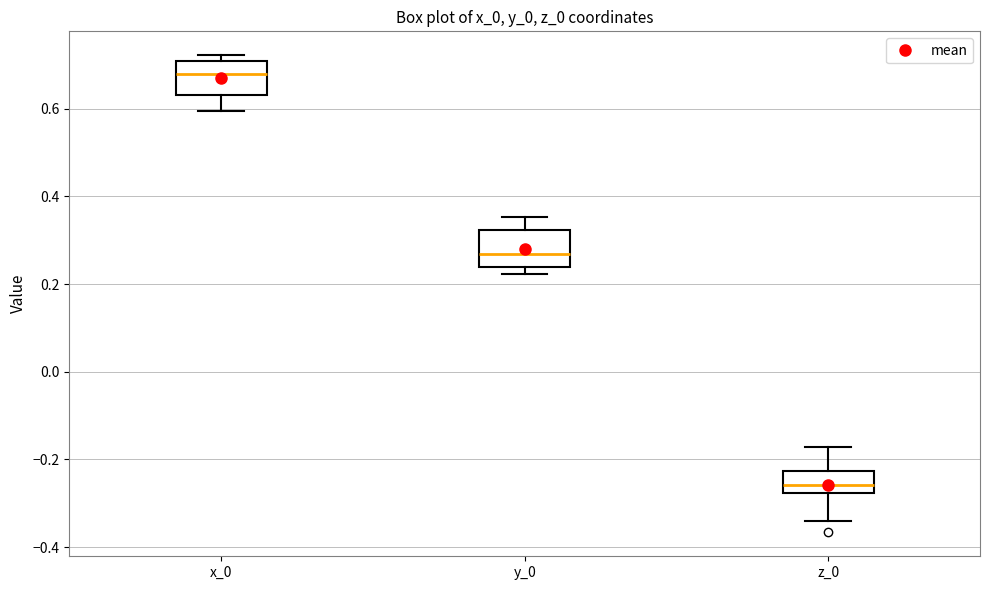

Which box has the lowest median line?

z_0